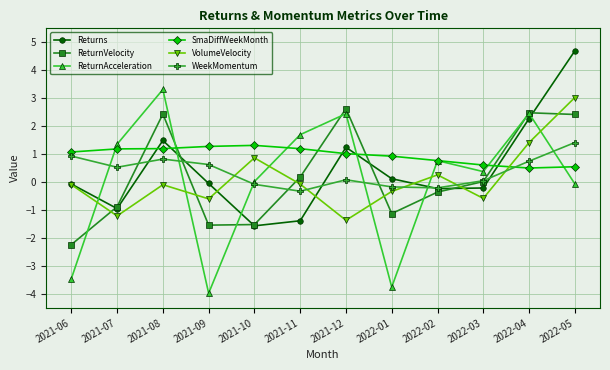

The ReturnVelocity series shows 2.4 at 2021-08. True or false?

True